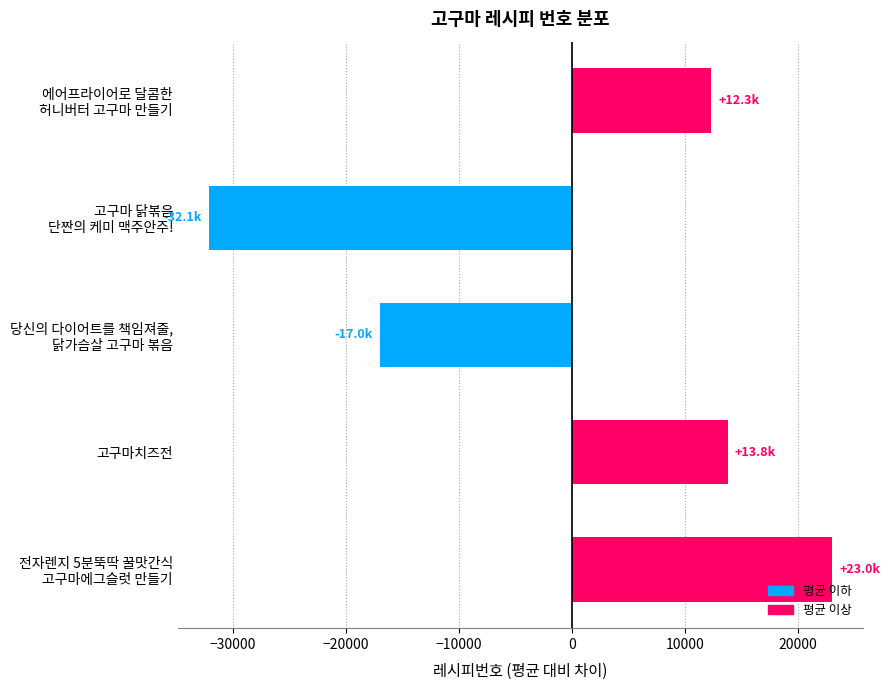

What is the difference between the maximum and minimum values?

55135.0